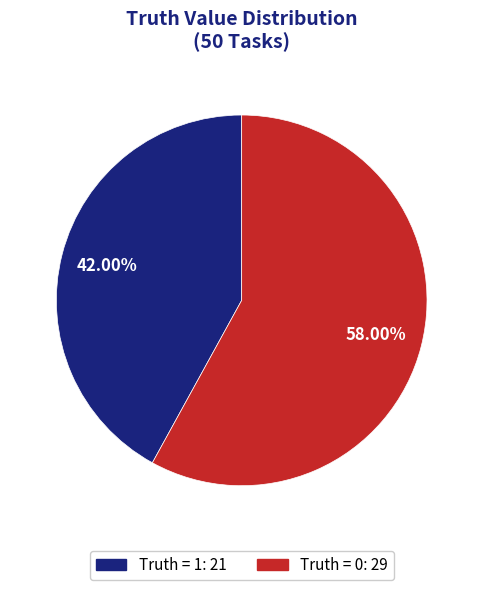

What is the majority slice?

Truth = 0